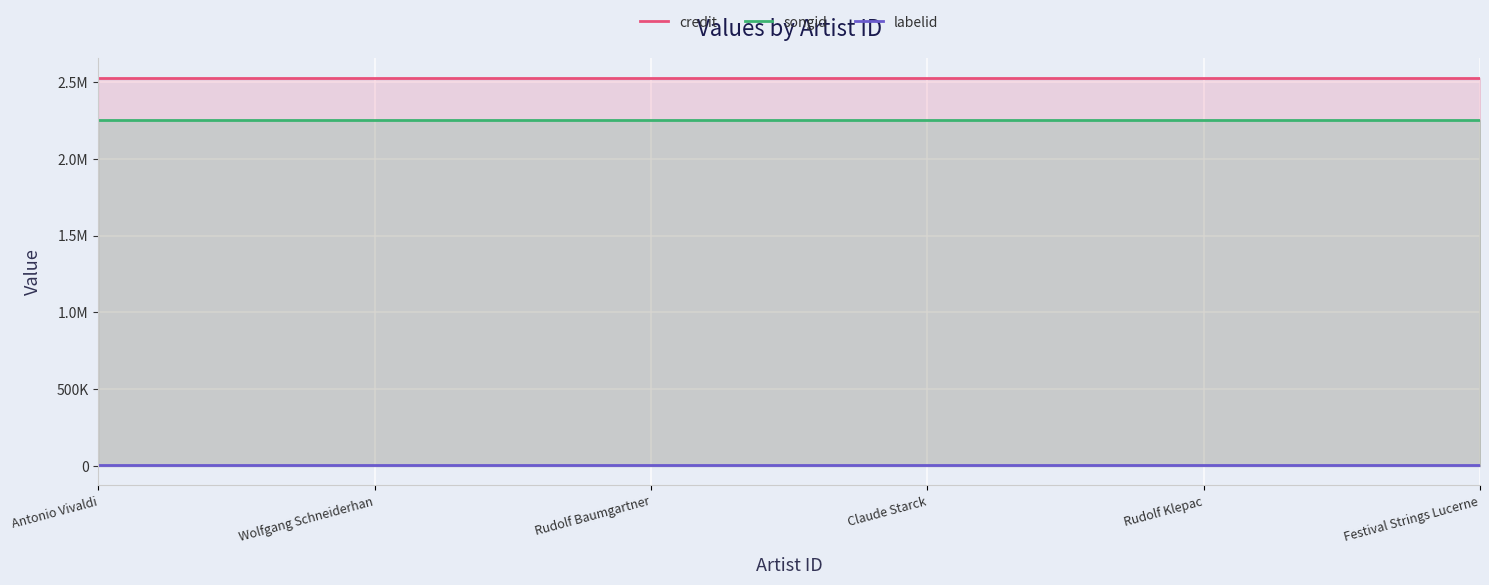

What is the smallest value displayed?

3152